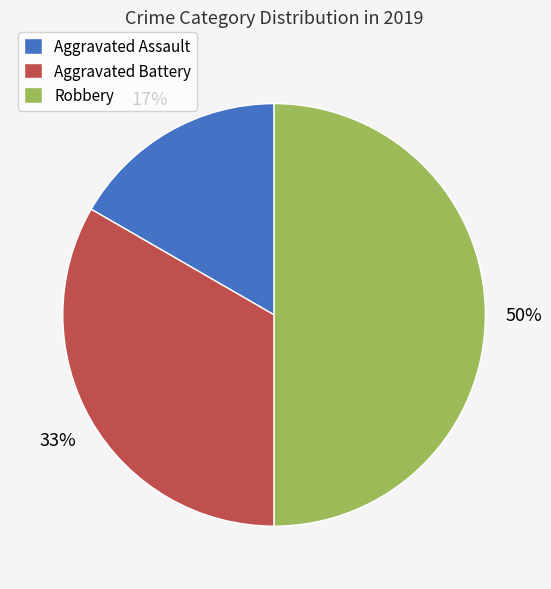

What percentage is the Aggravated Assault slice, to the nearest percent?

17%